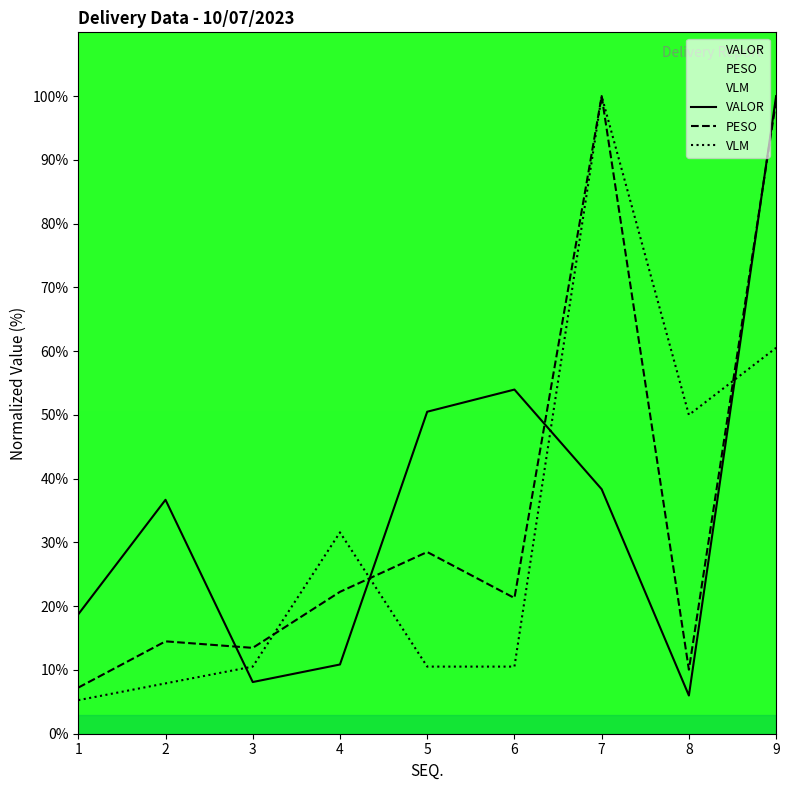

Is it true that PESO equals 11.4 at 1?

False